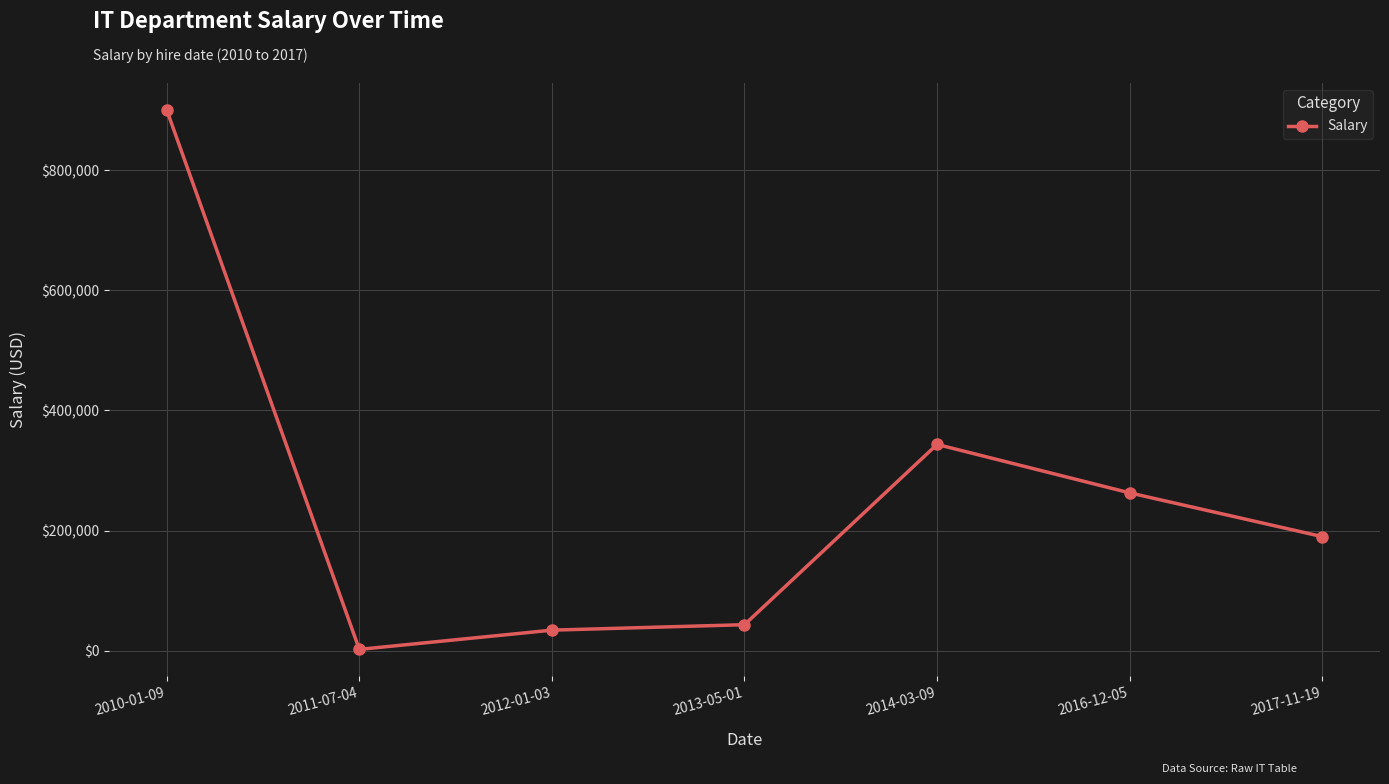

What is the average value?

253766